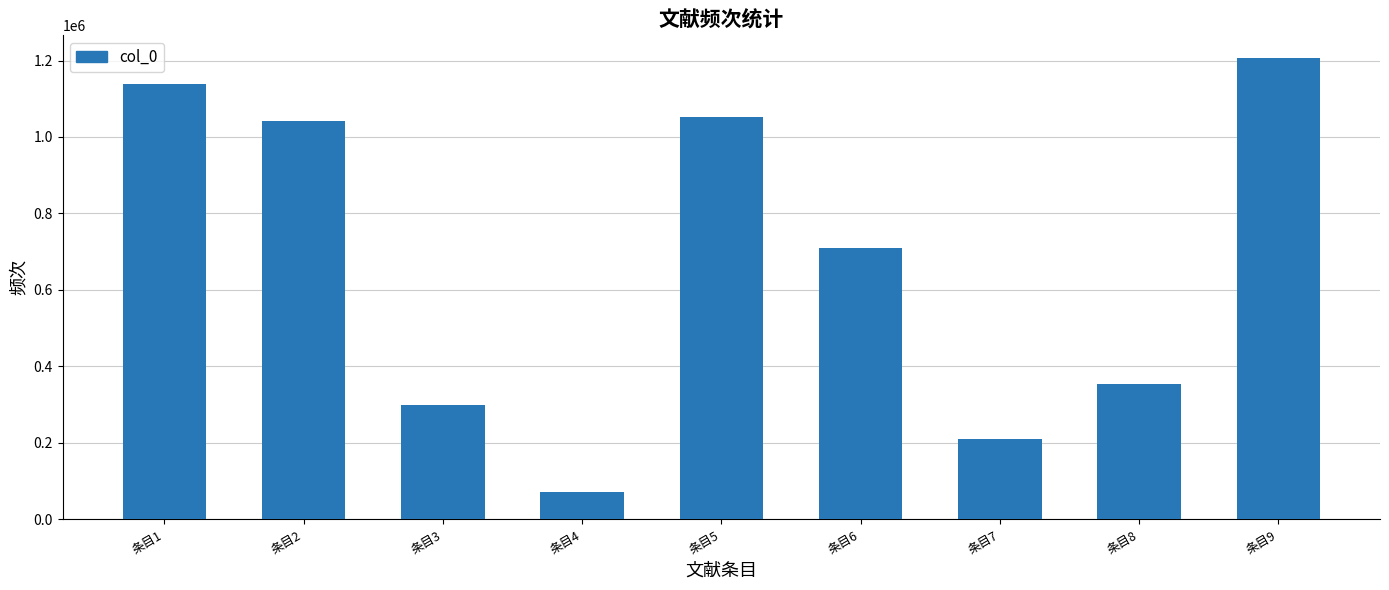

How many categories are shown in the chart?

9